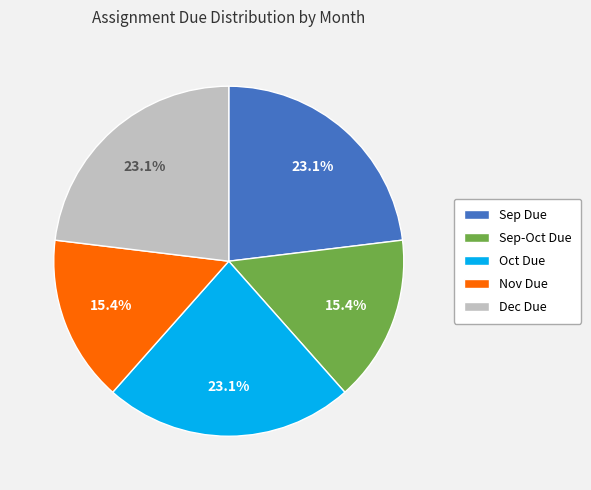

To the nearest percent, what is the average slice percentage?

20%